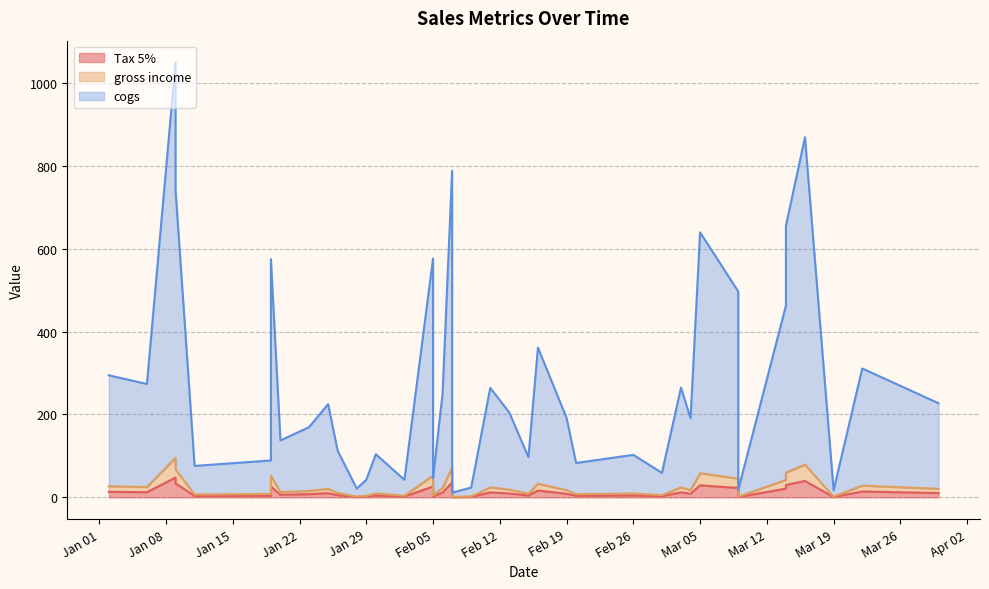

At 26, list the series in order from smallest to largest.

Tax 5%, gross income, cogs